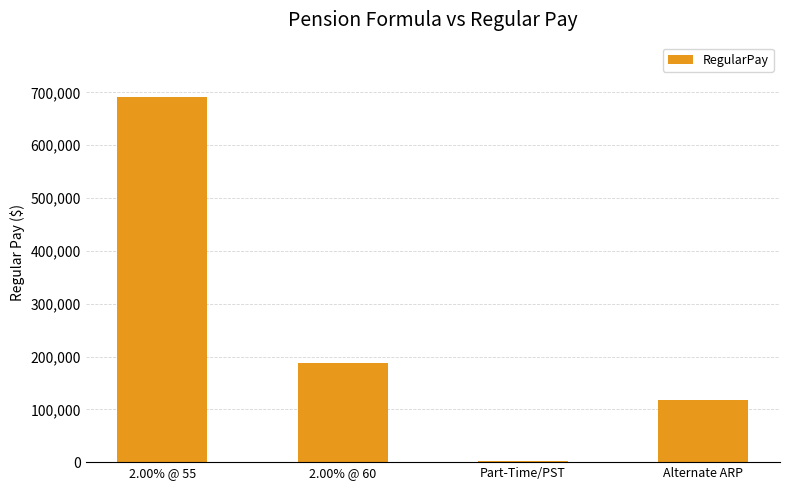

Reading right to left, transcribe all the data shown in this chart.

Alternate ARP=118153	Part-Time/PST=2700	2.00% @ 60=188025	2.00% @ 55=690590